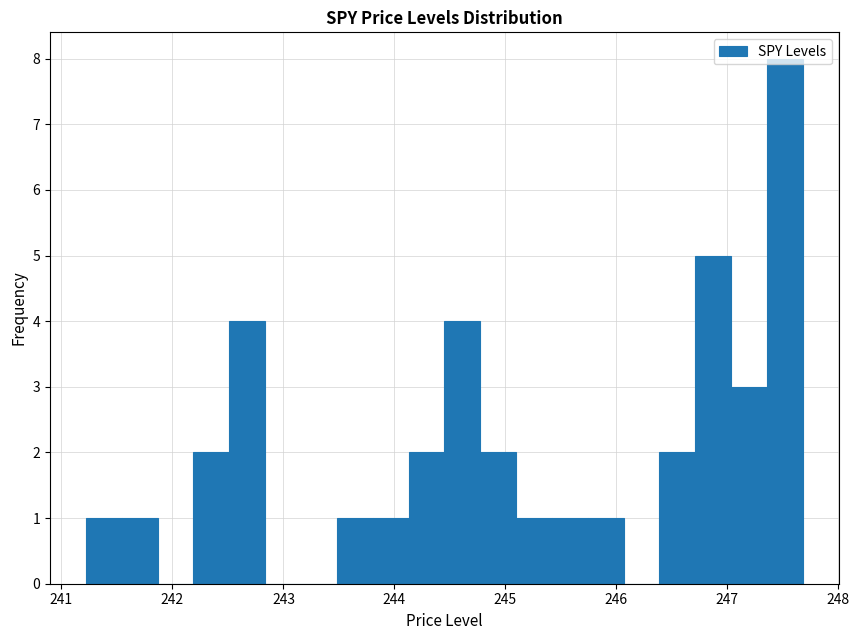

Around what value on the x-axis is the tallest bar? Give the approximate position of its centre, as read against the axis.

247.5